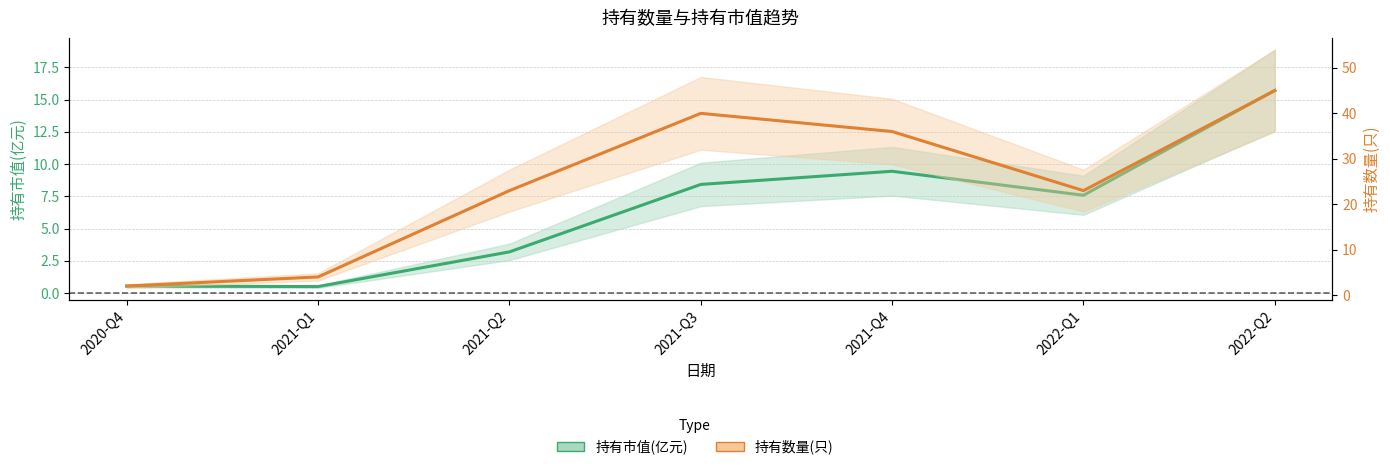

What is the label of the 2nd point from the left?

2021-Q1